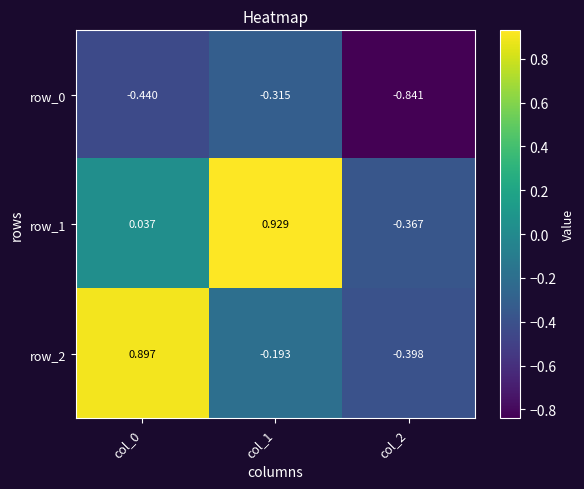

Which series changed the most between col_0 and col_2?

row_2